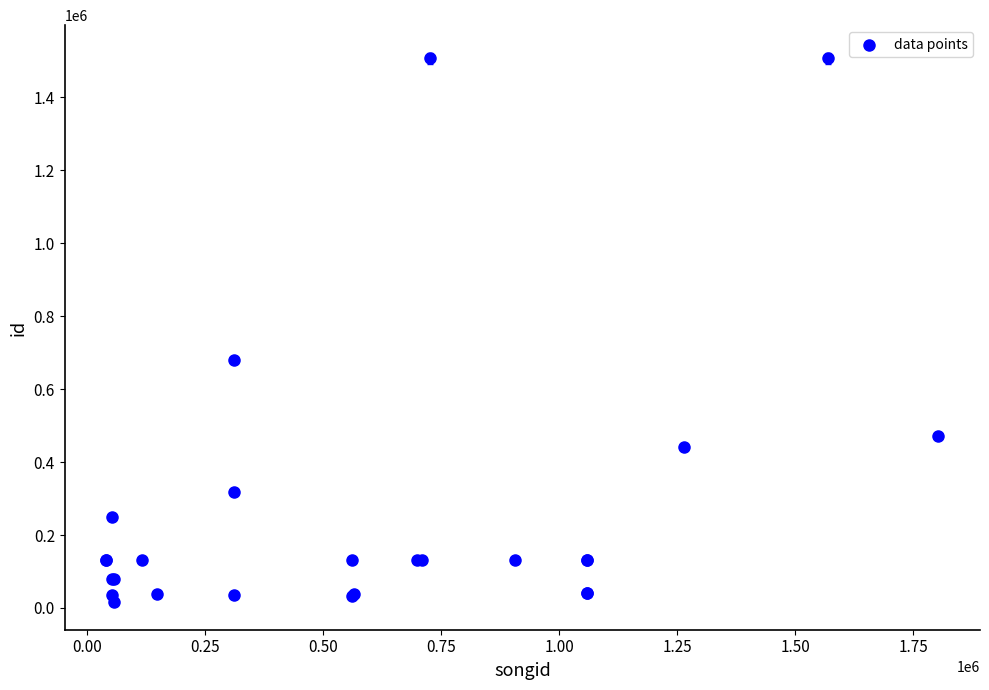

What Y value in the scatter plot is closest to 761720?

680598